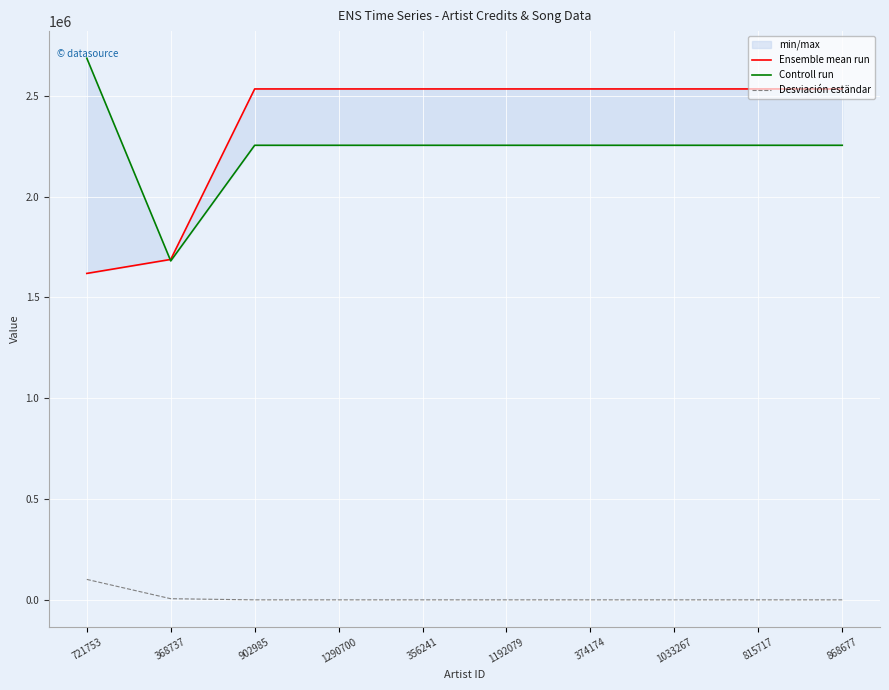

At how many categories does at least one series exceed 881151?

10